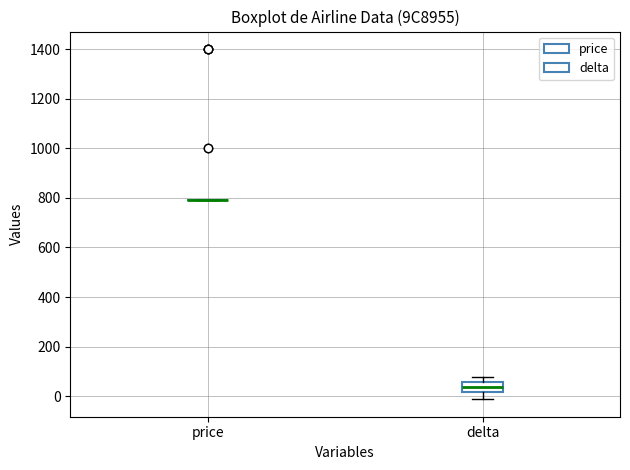

Reading left to right, transcribe this box plot: for each box, give where its median line is, the range the box spans, and where its two whiskers end, as read against the y-axis. The values are not printed on the chart, so give them approximately, as read against the axis.

price: box collapsed to a line at 800, whiskers 800 to 800
delta: median 40, box 20 to 60, whiskers -20 to 80